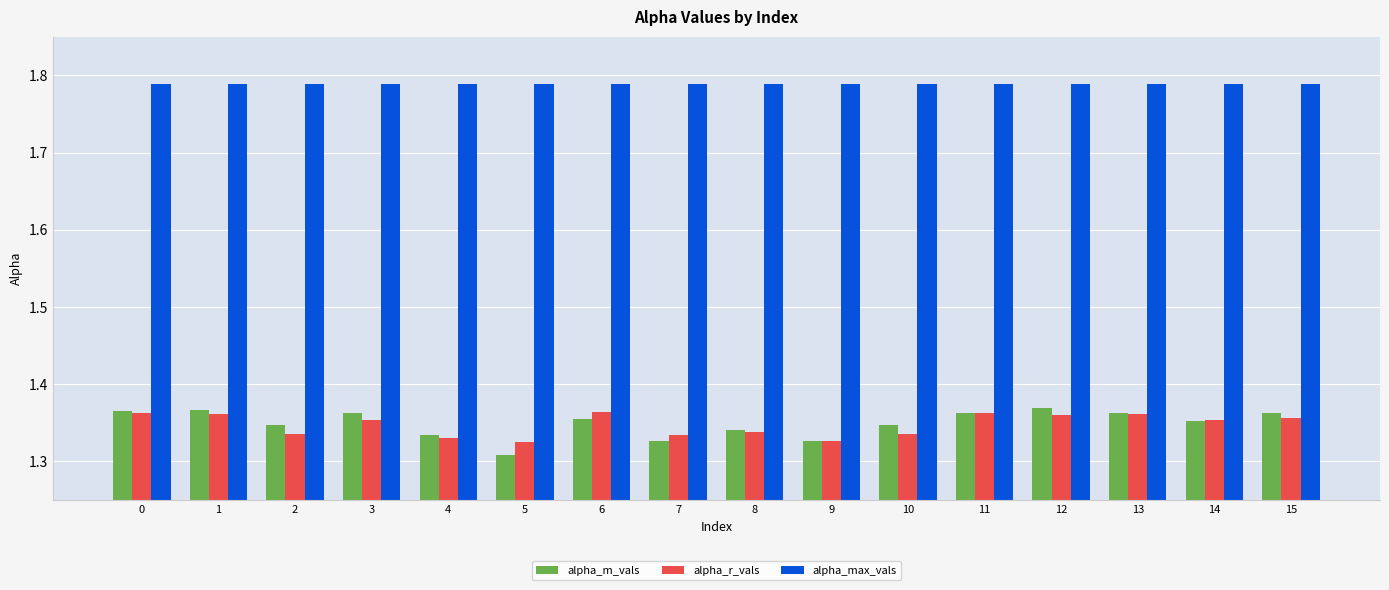

Which label corresponds to the smallest value in the chart?

5